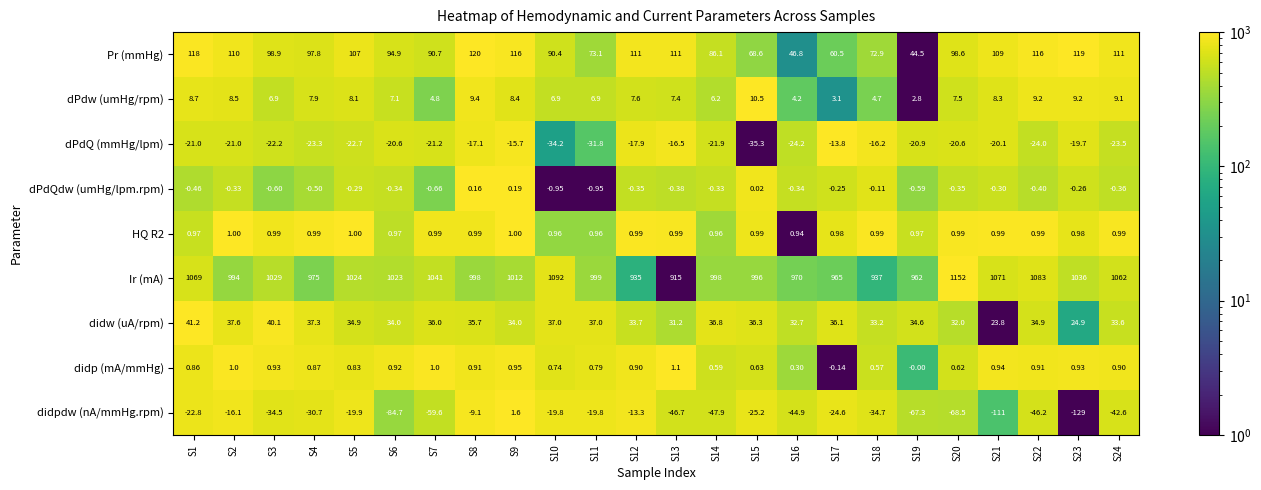

Rank the series at S21 from lowest to highest value.

didpdw (nA/mmHg.rpm), dPdQ (mmHg/lpm), dPdQdw (umHg/lpm.rpm), didp (mA/mmHg), HQ R2, dPdw (umHg/rpm), didw (uA/rpm), Pr (mmHg), Ir (mA)